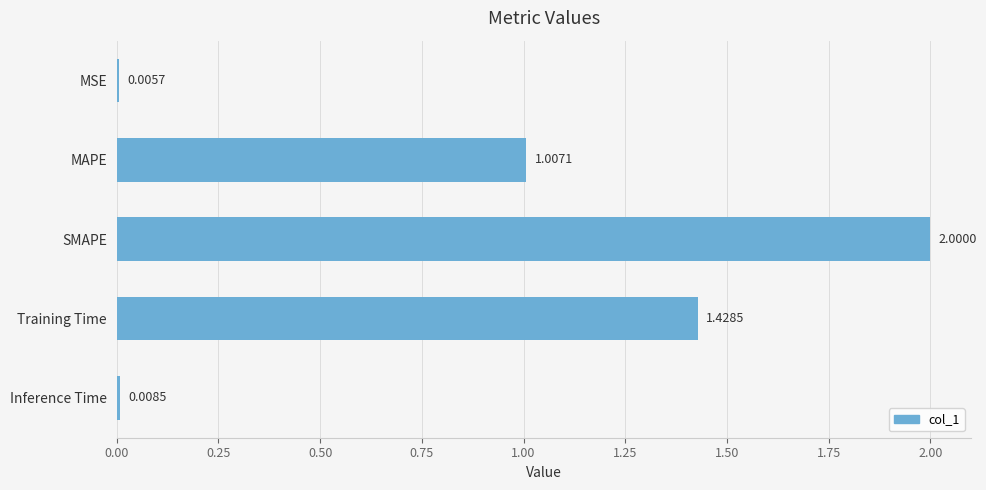

What is the sum of the values at SMAPE and MAPE?

3.0